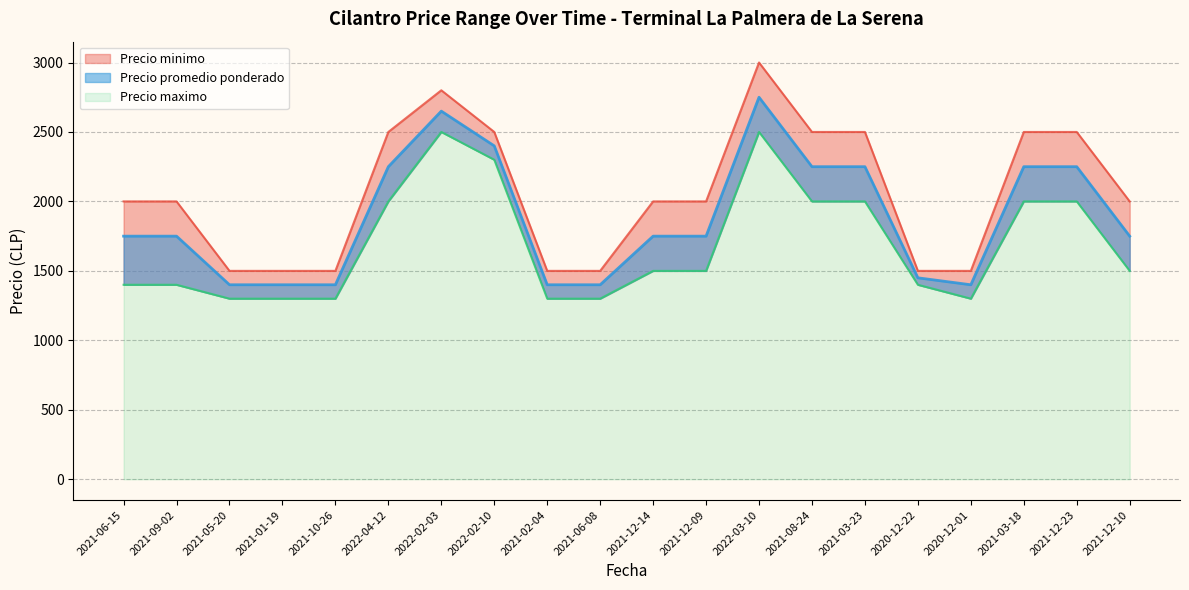

Where is Precio promedio ponderado nearest to the value 2075?

2022-04-12